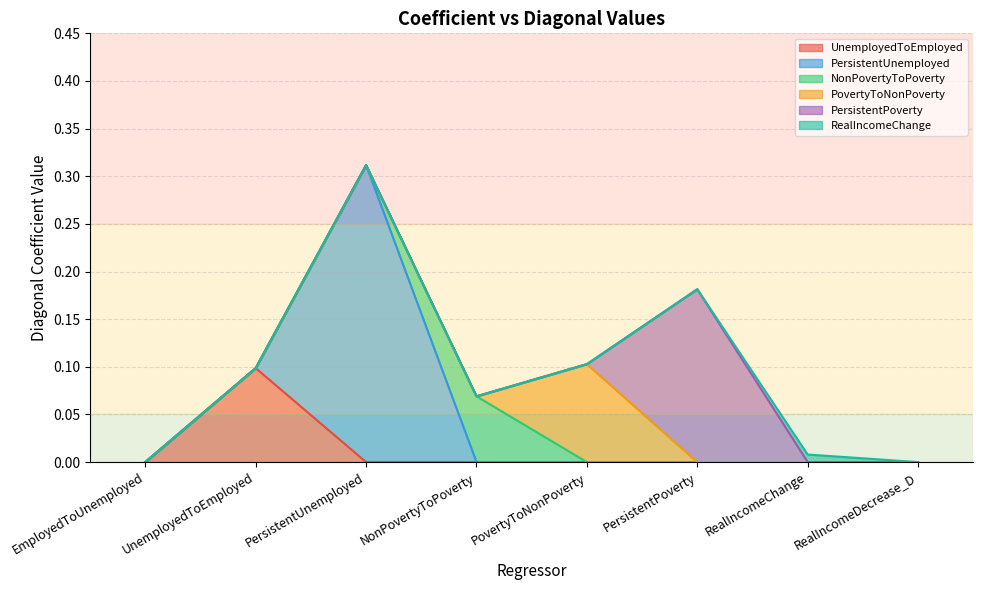

Is the value of UnemployedToEmployed at UnemployedToEmployed greater than the value of RealIncomeChange at UnemployedToEmployed?

Yes